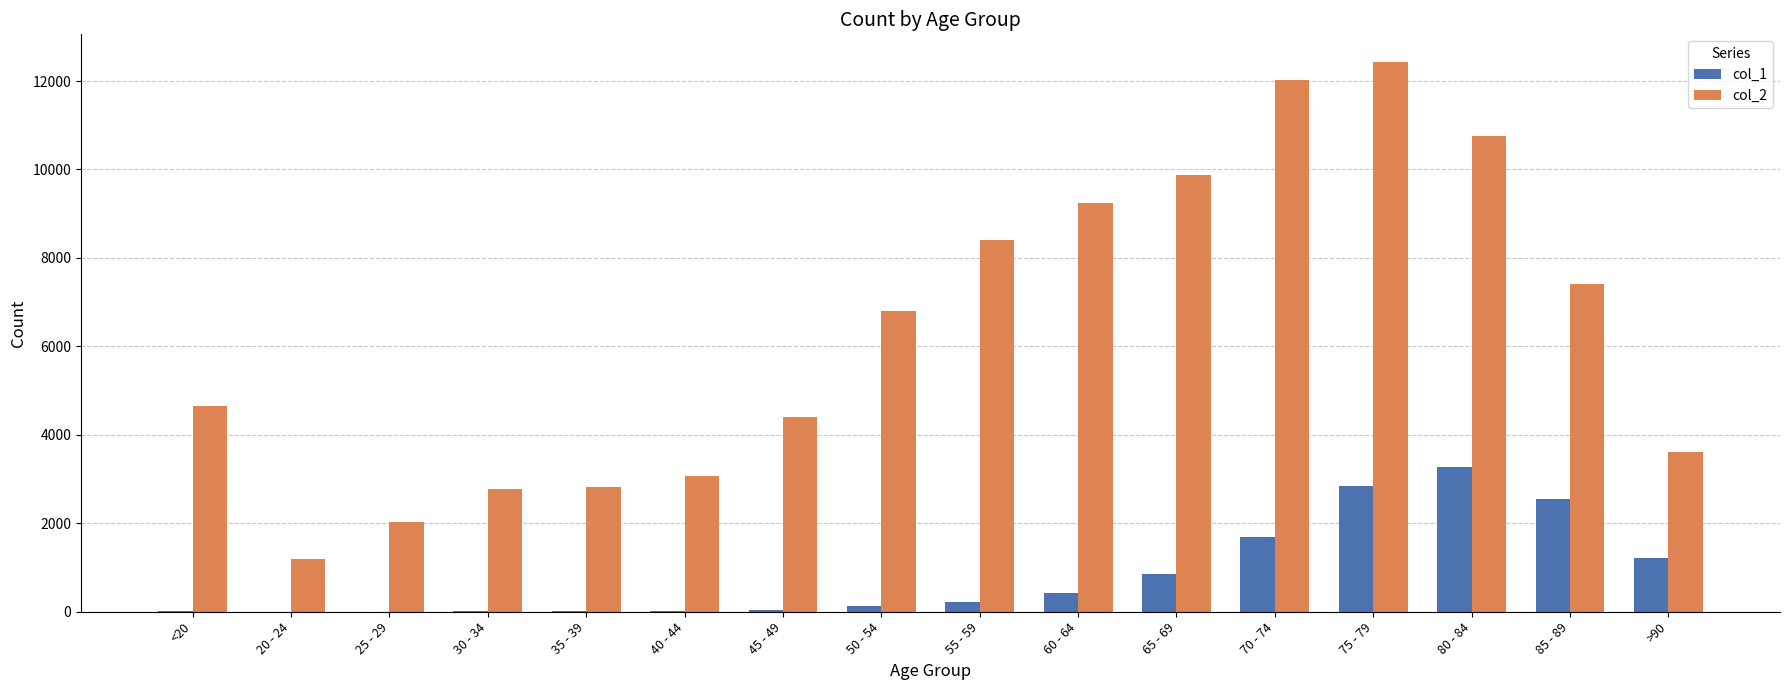

What is the sum of the col_2 values at 55 - 59 and 70 - 74?

20418